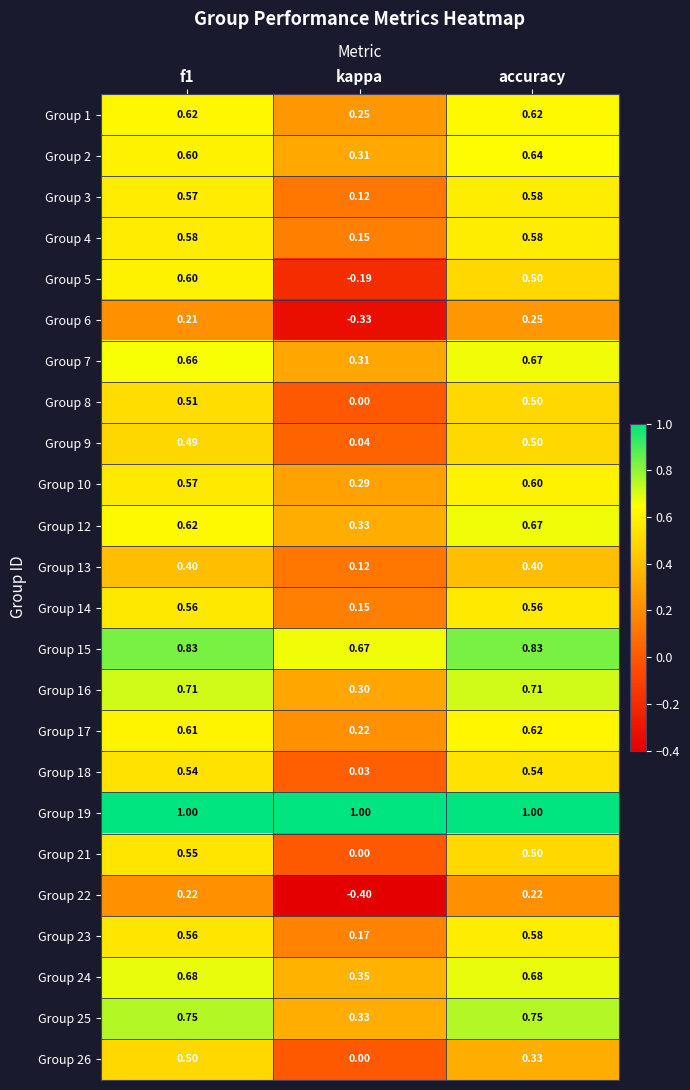

Where is Group 10 nearest to the value 0?

kappa